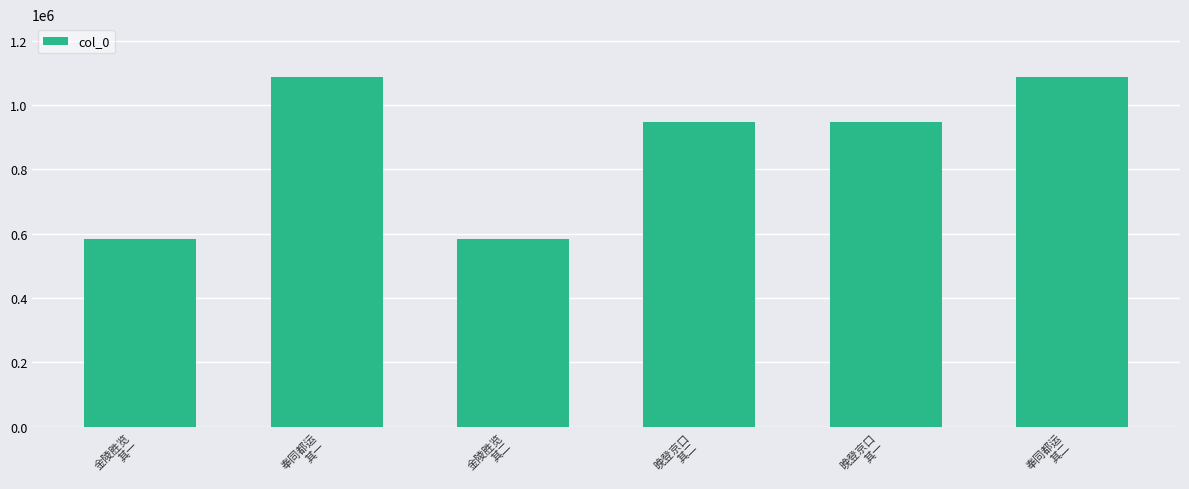

The chart shows a value of 946984 at 晚登京口
其二. True or false?

True